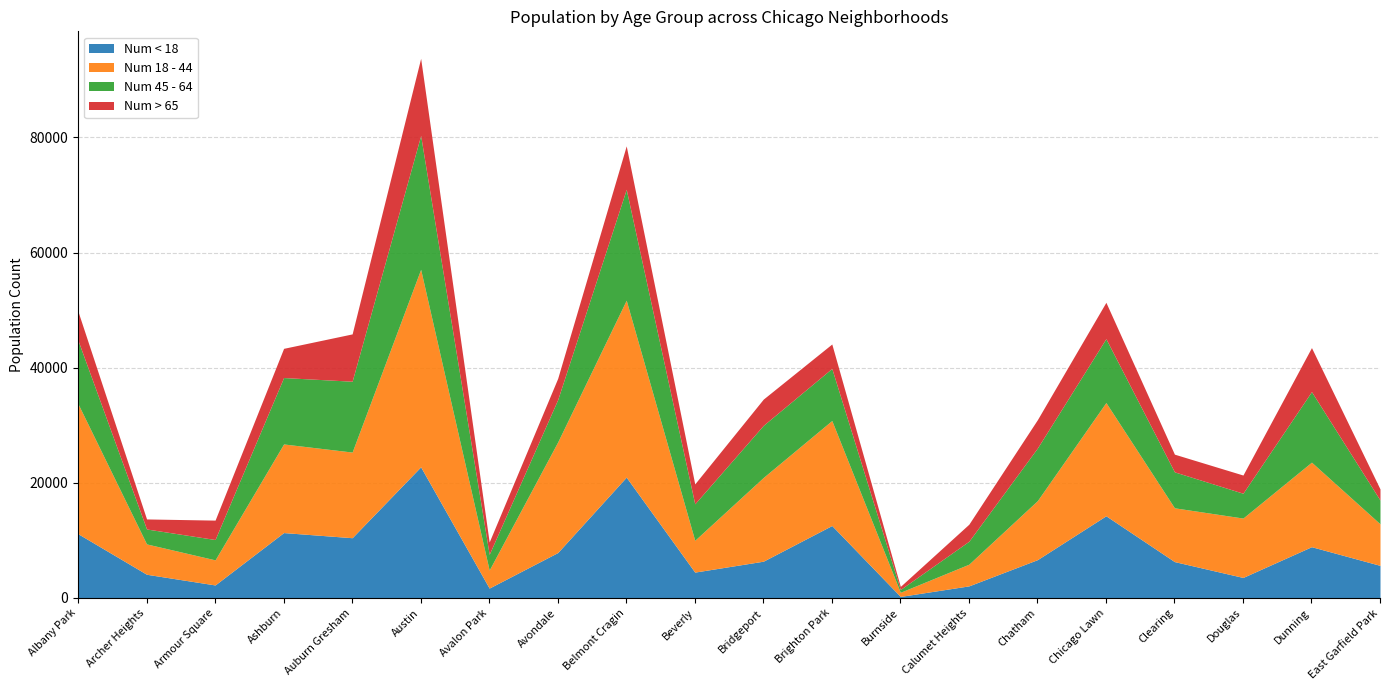

Is it true that Num < 18 equals 3566 at Douglas?

True